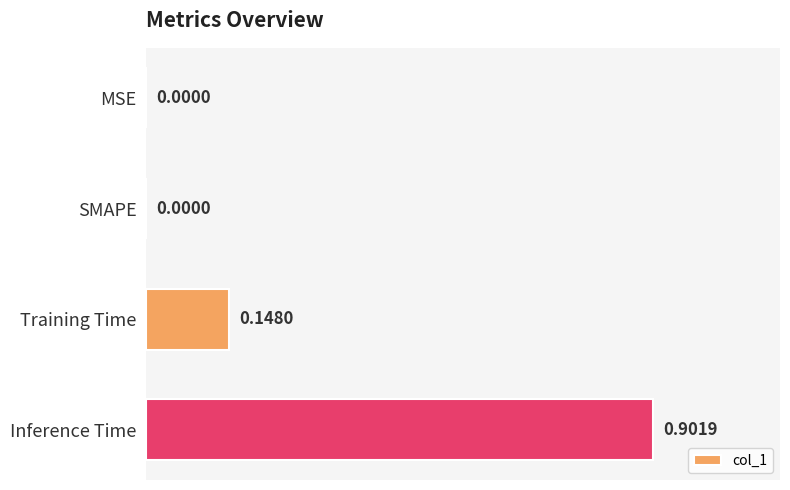

What is the greatest value displayed?

0.9